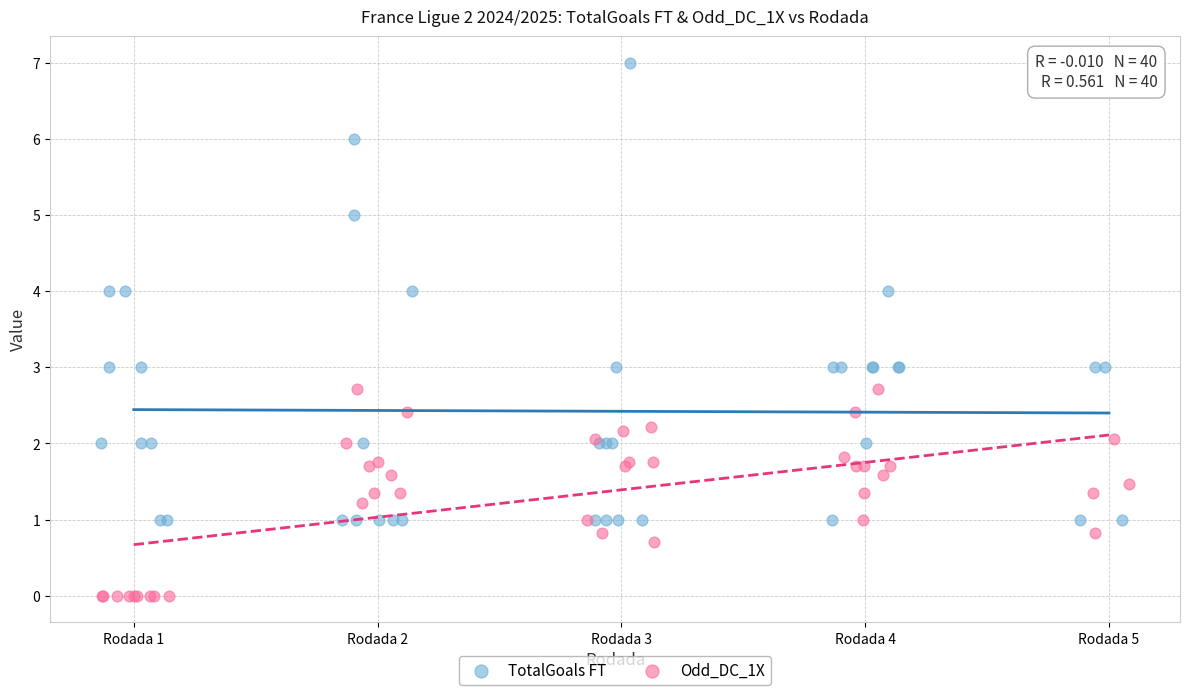

Which series contains the lowest Y value?

Odd_DC_1X